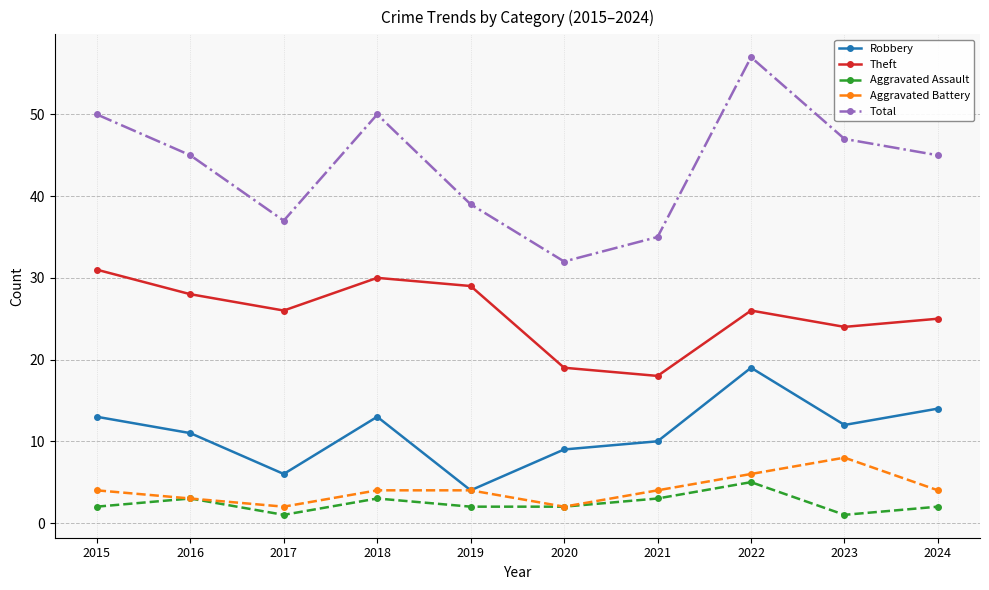

At which category is the sum across all series the highest?

2022